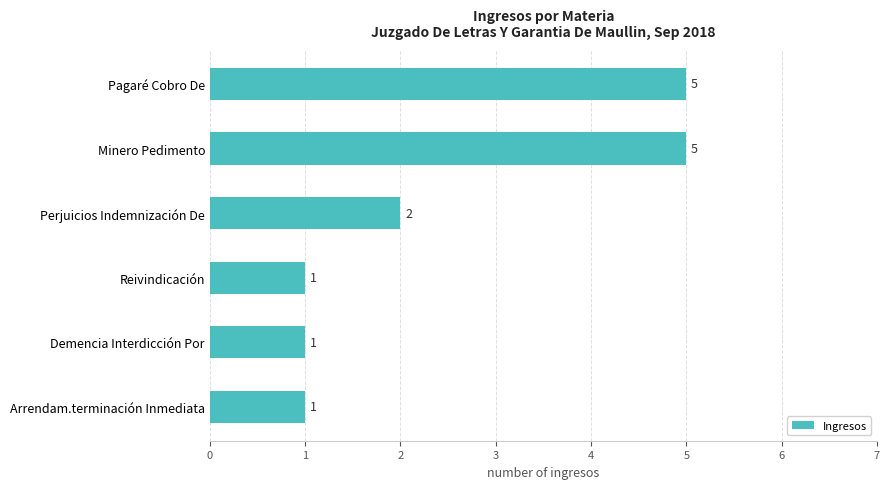

How many series are shown in this chart?

1